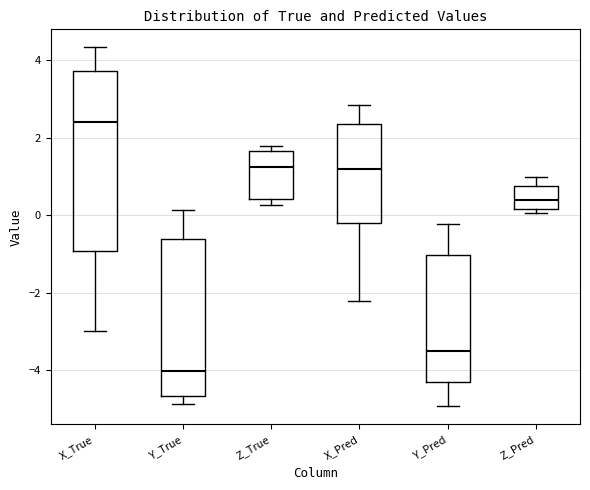

Comparing the boxes themselves (not the whiskers), which one is the tallest?

X_True